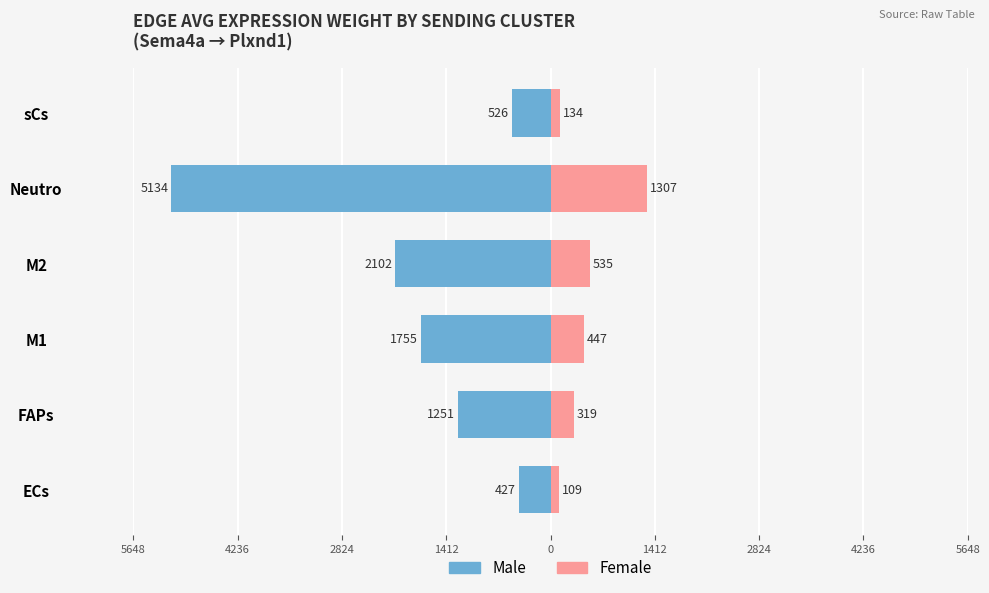

How many groups of bars are there?

6